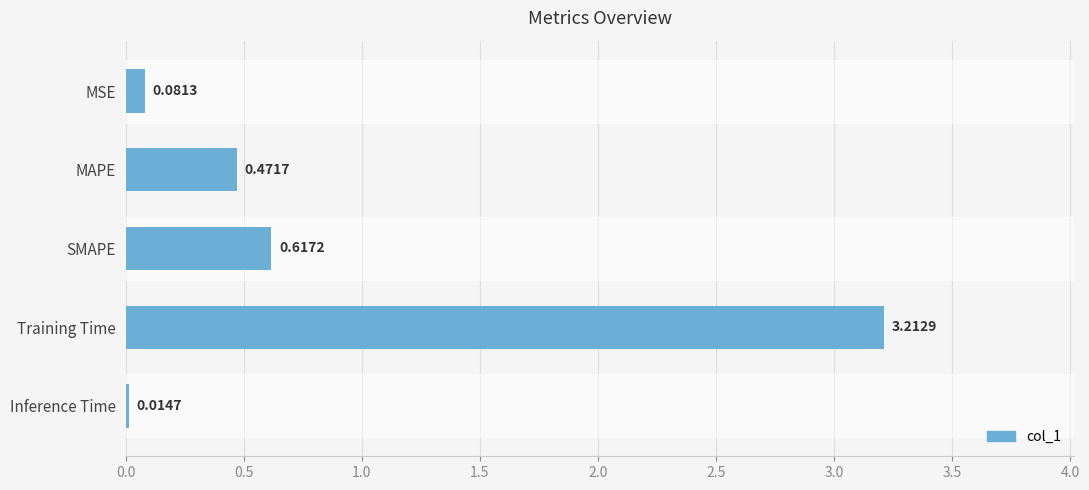

Between MAPE and Inference Time, which is larger?

MAPE